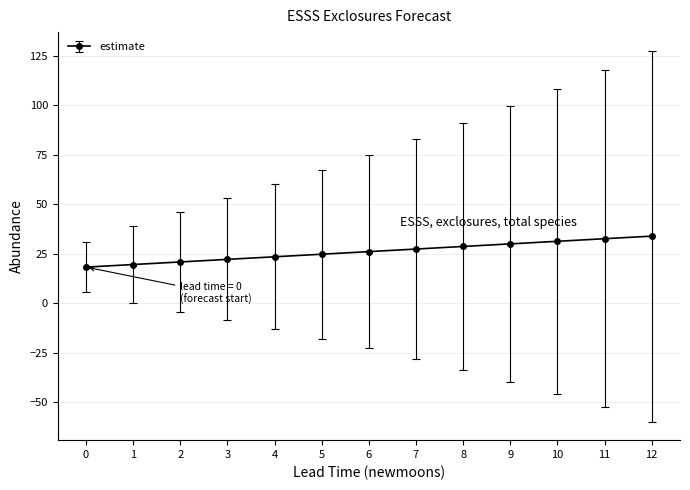

The value at 10 is 31.4. True or false?

True